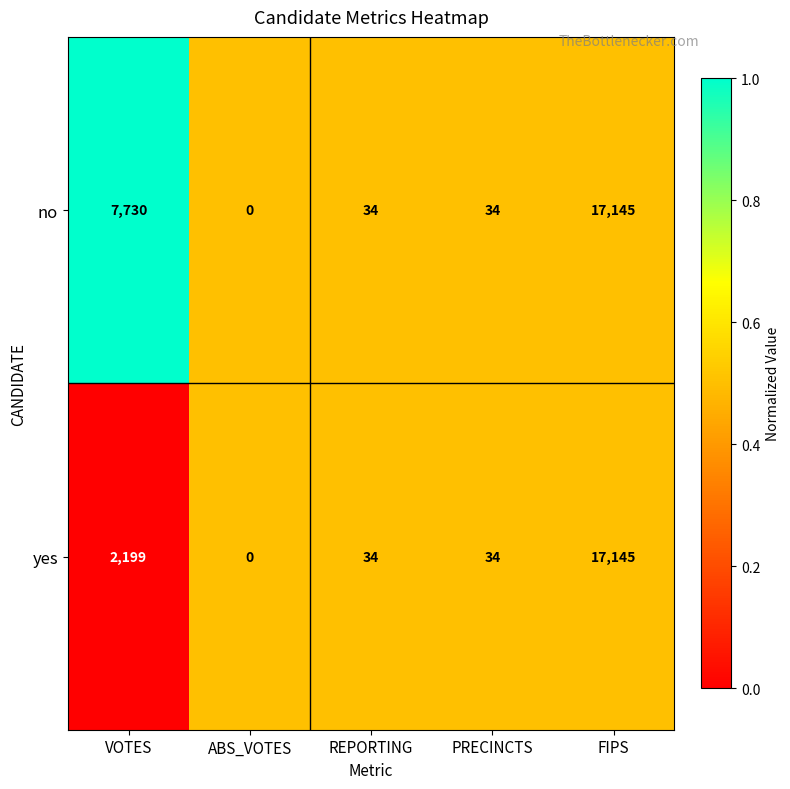

What is the difference between the highest and lowest values at VOTES?

5531